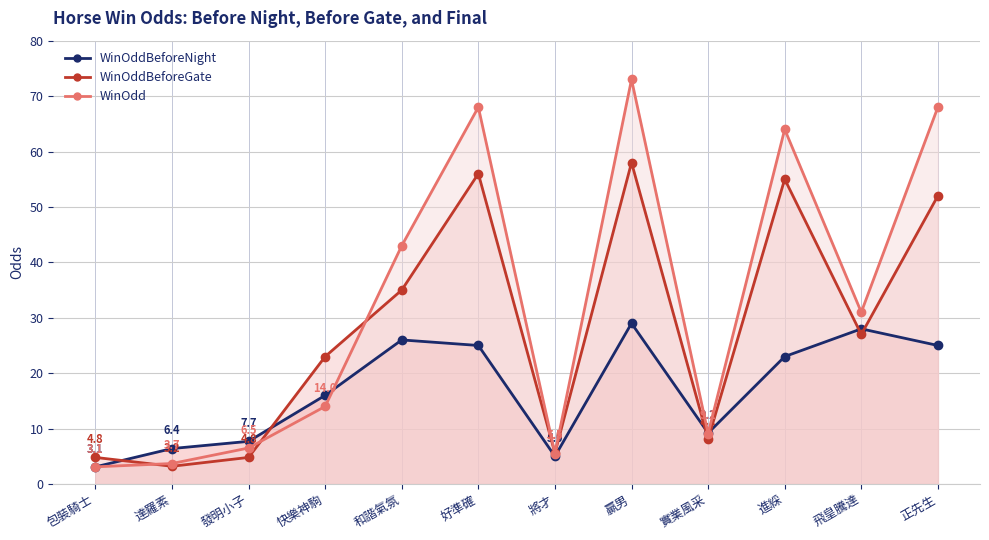

Where do WinOddBeforeGate and WinOdd first cross each other?

包裝騎士 and 達羅素